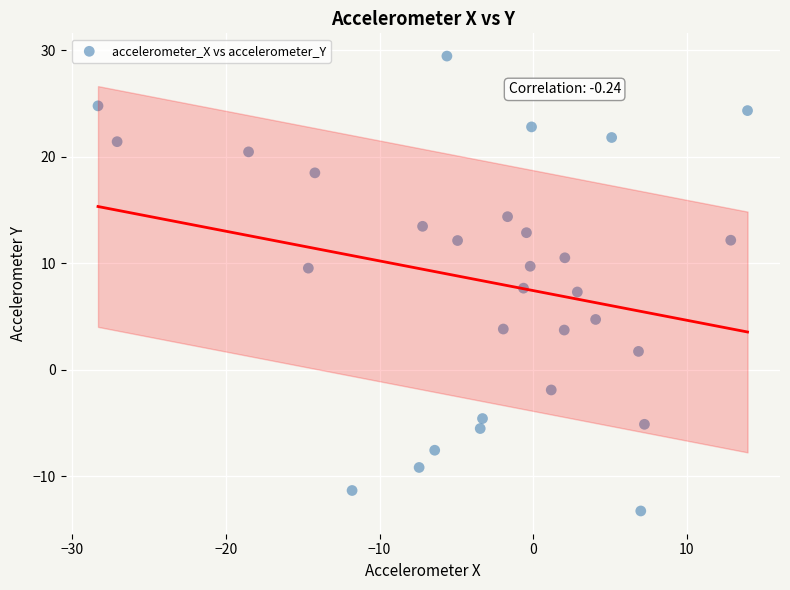

What is the range of X values (max minus min)?

42.3